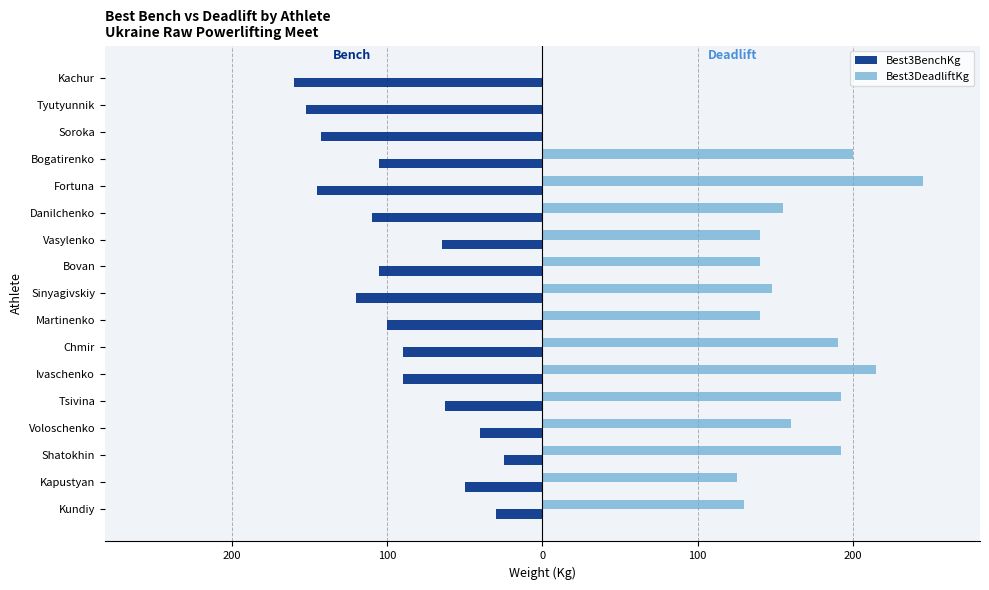

What are all the series names shown in the legend?

Best3BenchKg, Best3DeadliftKg